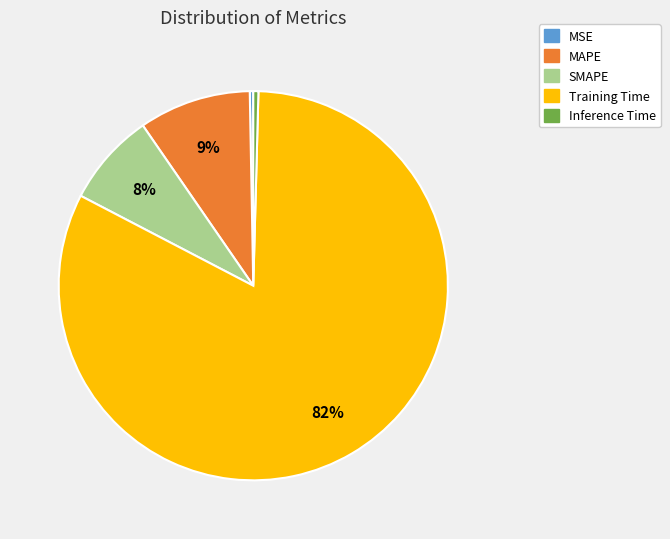

What is the largest slice in the pie chart?

Training Time